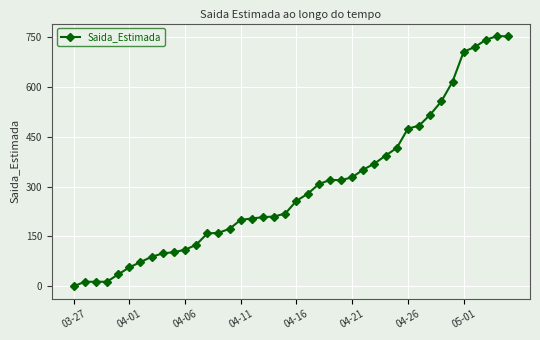

How many values are below 257?

20